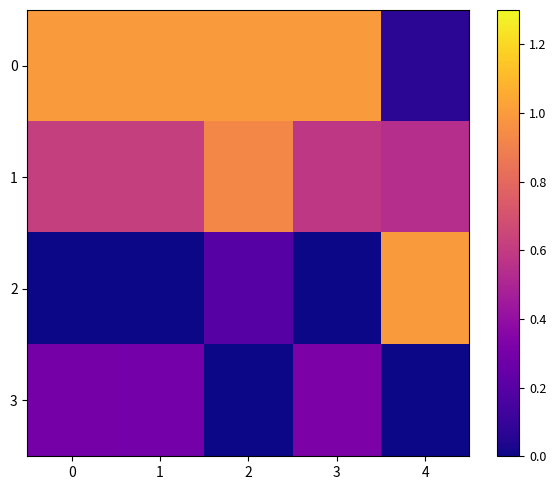

At 4, list the series in order from largest to smallest.

2, 1, 0, 3